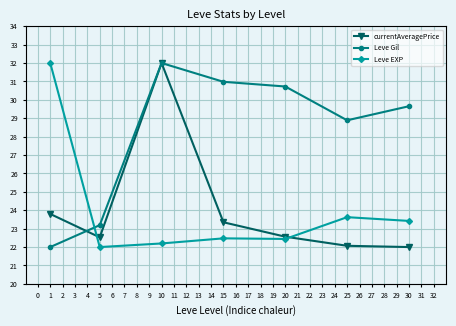

What is the spread (max minus min) of values at 1?

10.0